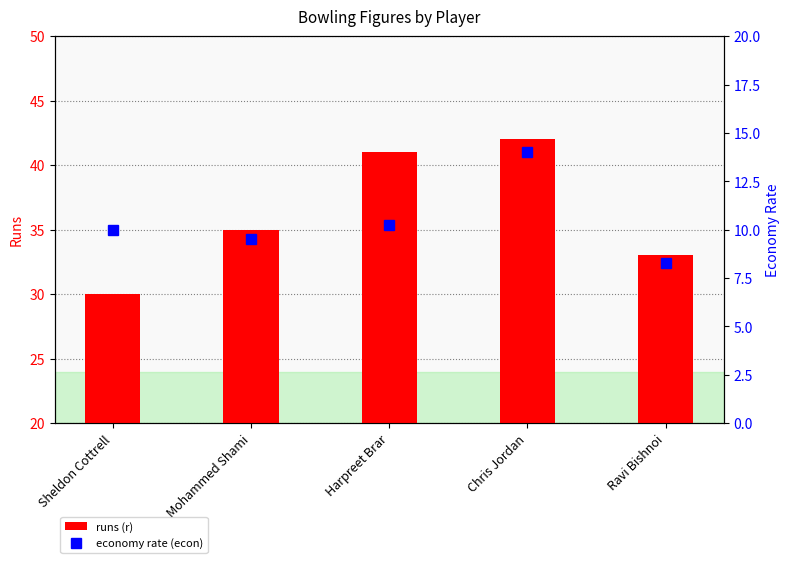

How many data points in runs (r) are above 35?

2